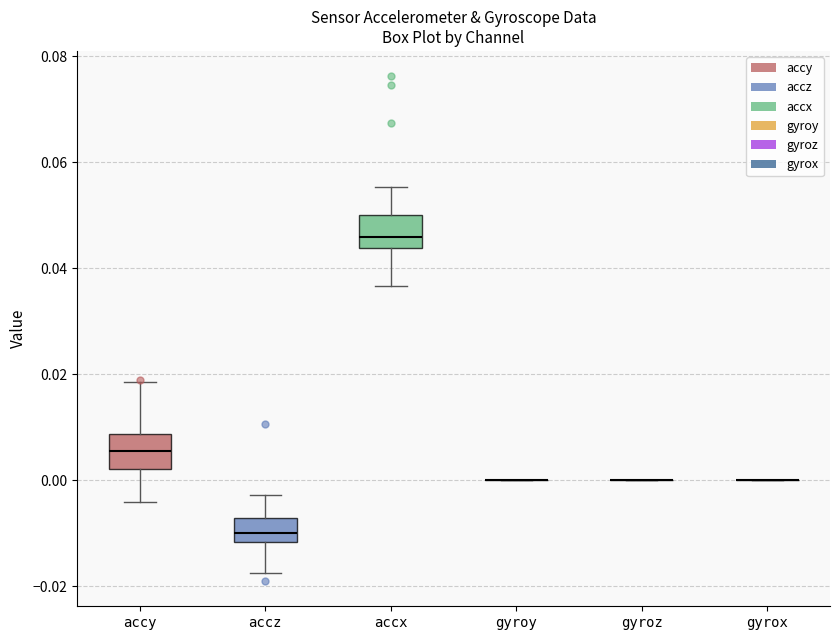

Reading left to right, read every box against the y-axis: the position of its median line, the range the box covers, and the ends of its whiskers. The values are not printed on the chart, so give them approximately, as read against the axis.

accy: median 0.006, box 0.002 to 0.008, whiskers -0.004 to 0.018
accz: median -0.010, box -0.012 to -0.008, whiskers -0.018 to -0.002
accx: median 0.046, box 0.044 to 0.050, whiskers 0.036 to 0.056
gyroy: box collapsed to a line at 0.000, whiskers 0.000 to 0.000
gyroz: box collapsed to a line at 0.000, whiskers 0.000 to 0.000
gyrox: box collapsed to a line at 0.000, whiskers 0.000 to 0.000